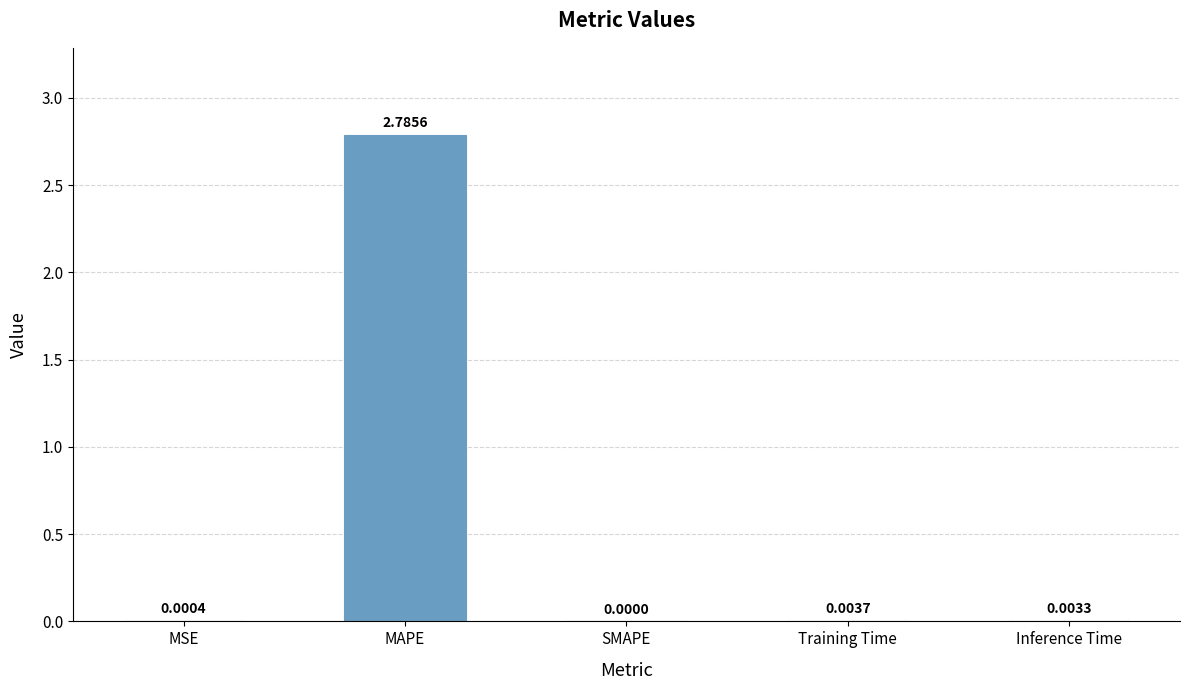

What is the change in value from MSE to MAPE?

+2.8